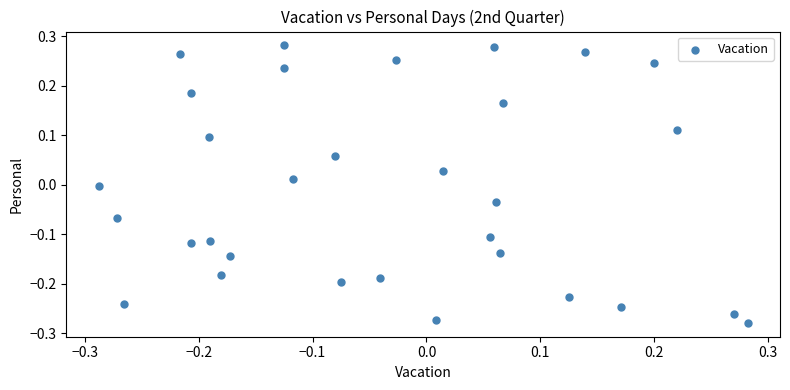

What is the range of Y values (max minus min)?

0.6